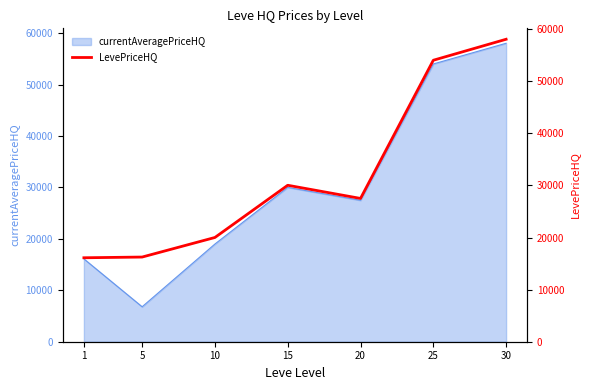

What is the minimum value for currentAveragePriceHQ?

6797.0